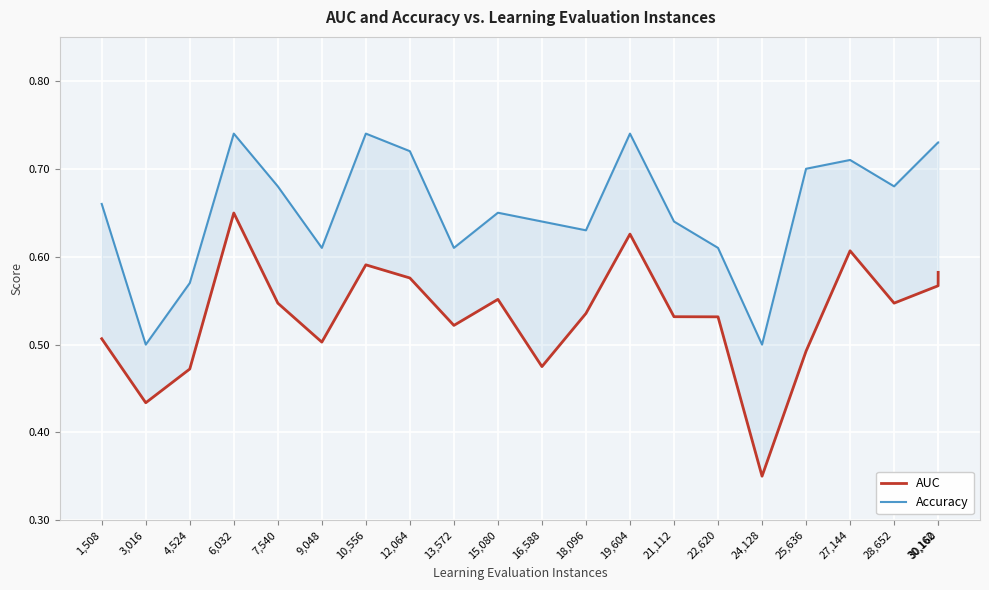

List the series in order of their peak value, highest first.

Accuracy, AUC